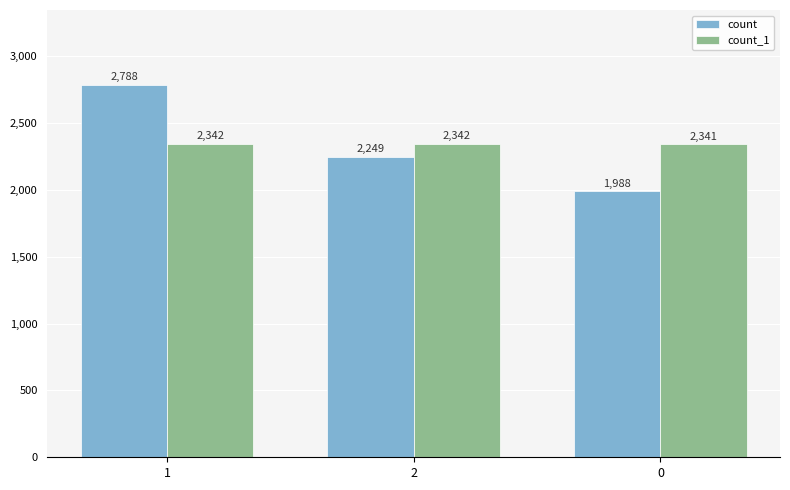

What are all the series names shown in the legend?

count, count_1